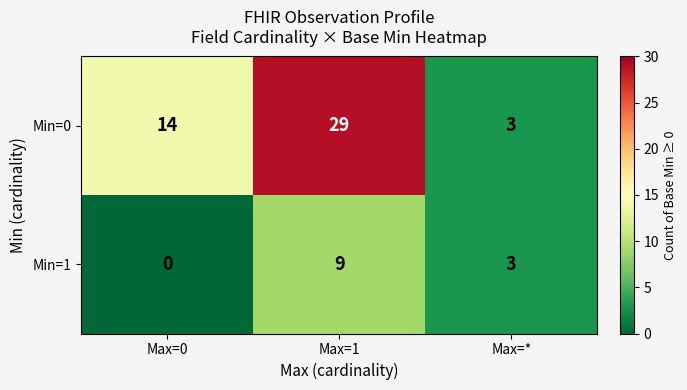

Where is Min=1 nearest to the value 4?

Max=*